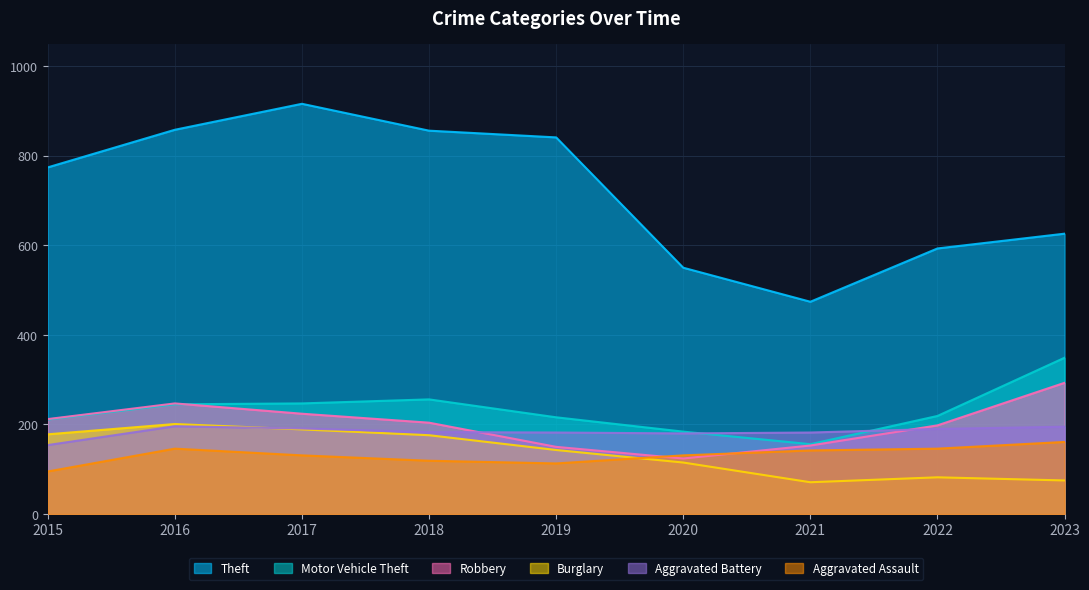

Where is the first local minimum for Robbery?

2020